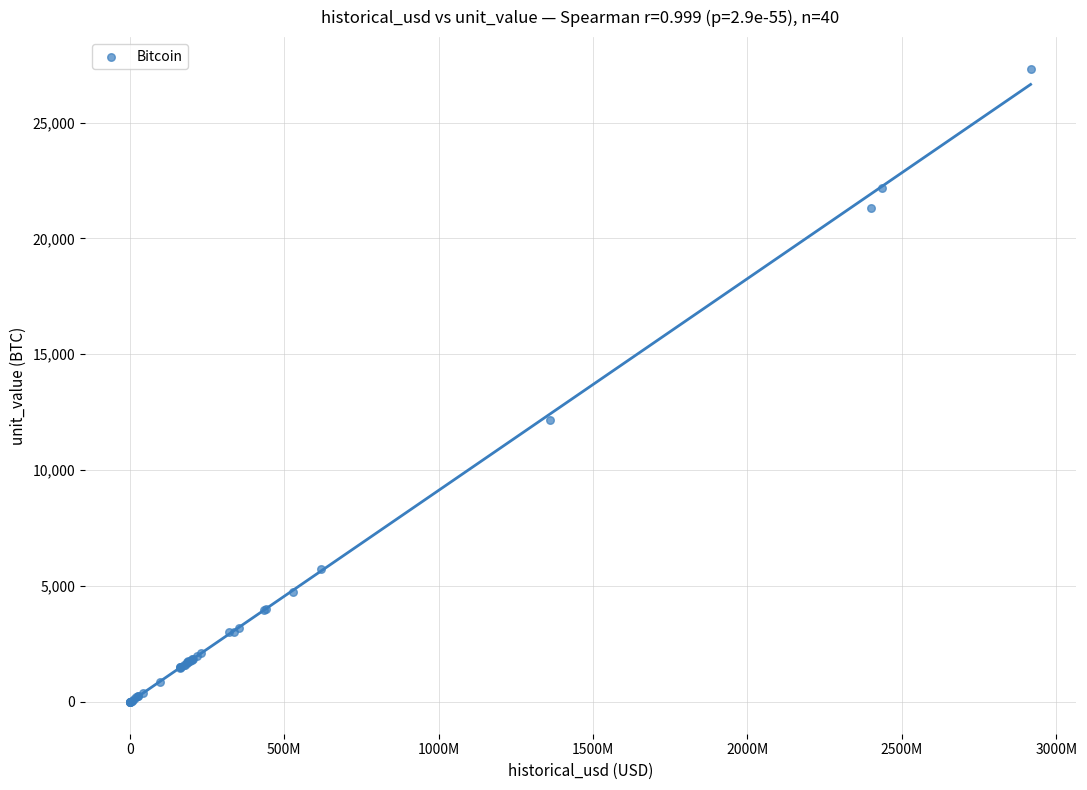

What Y value in the scatter plot is closest to 13660?

12163.9